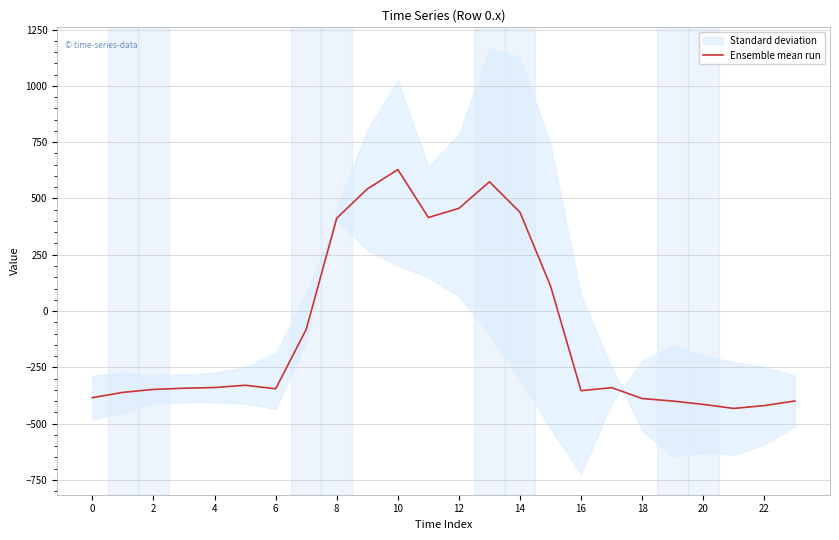

Where is the data nearest to the value 97?

15